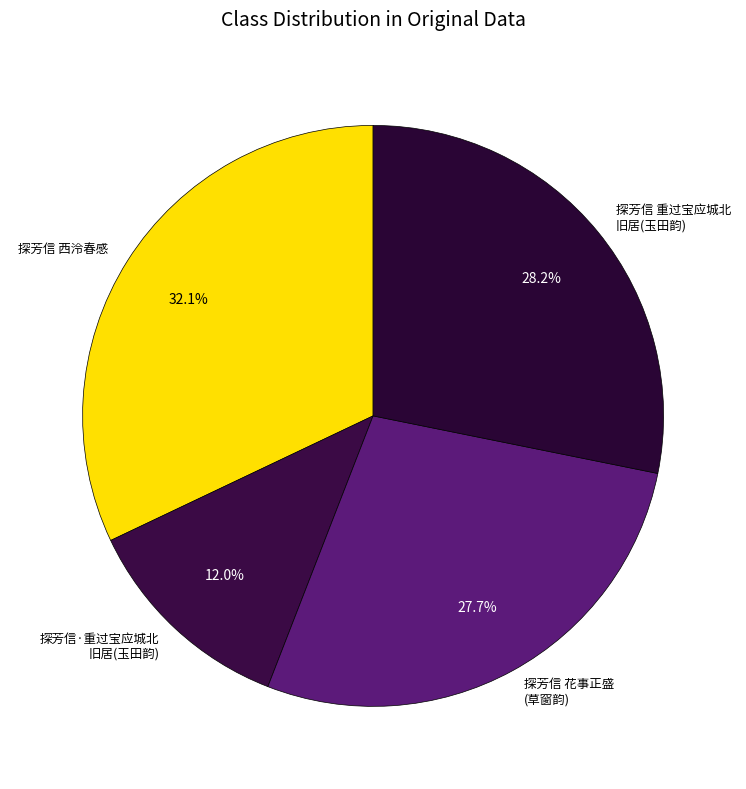

Which slice is the largest?

探芳信 西泠春感